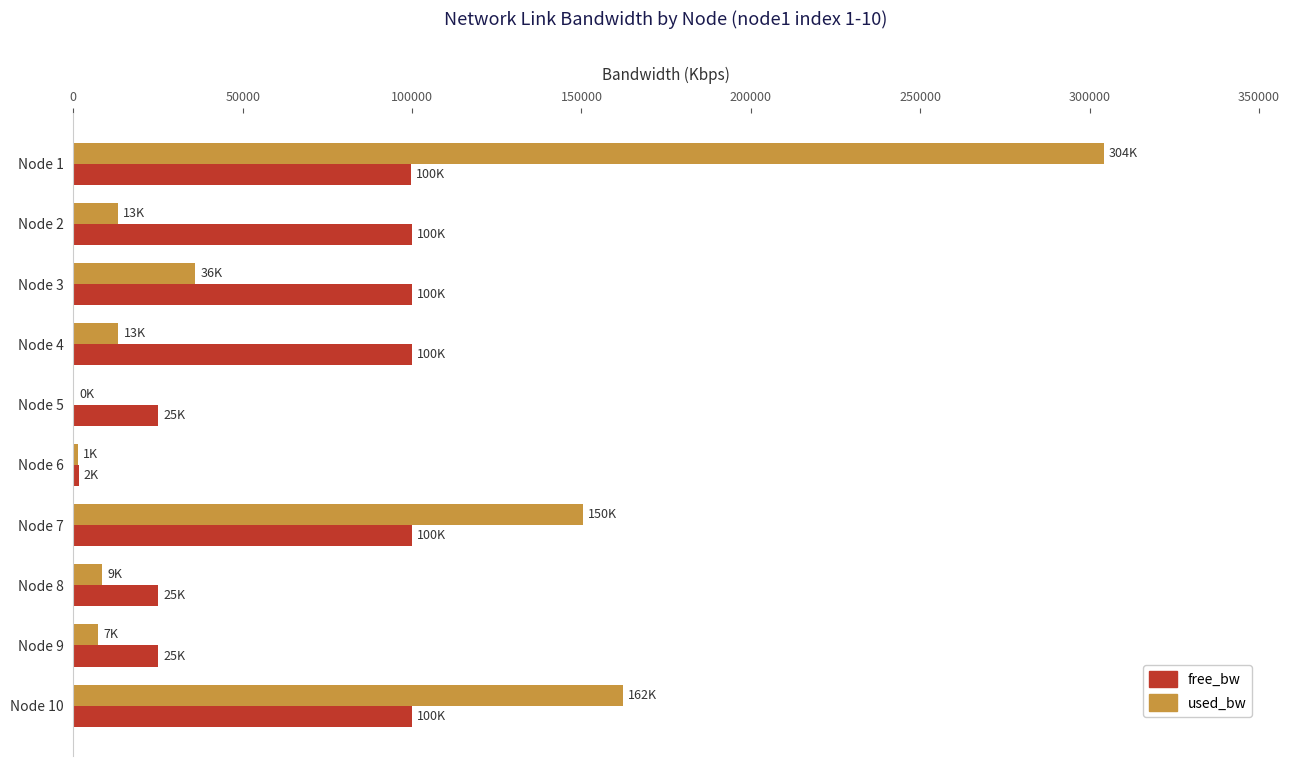

Which series changed the most between Node 1 and Node 10?

used_bw